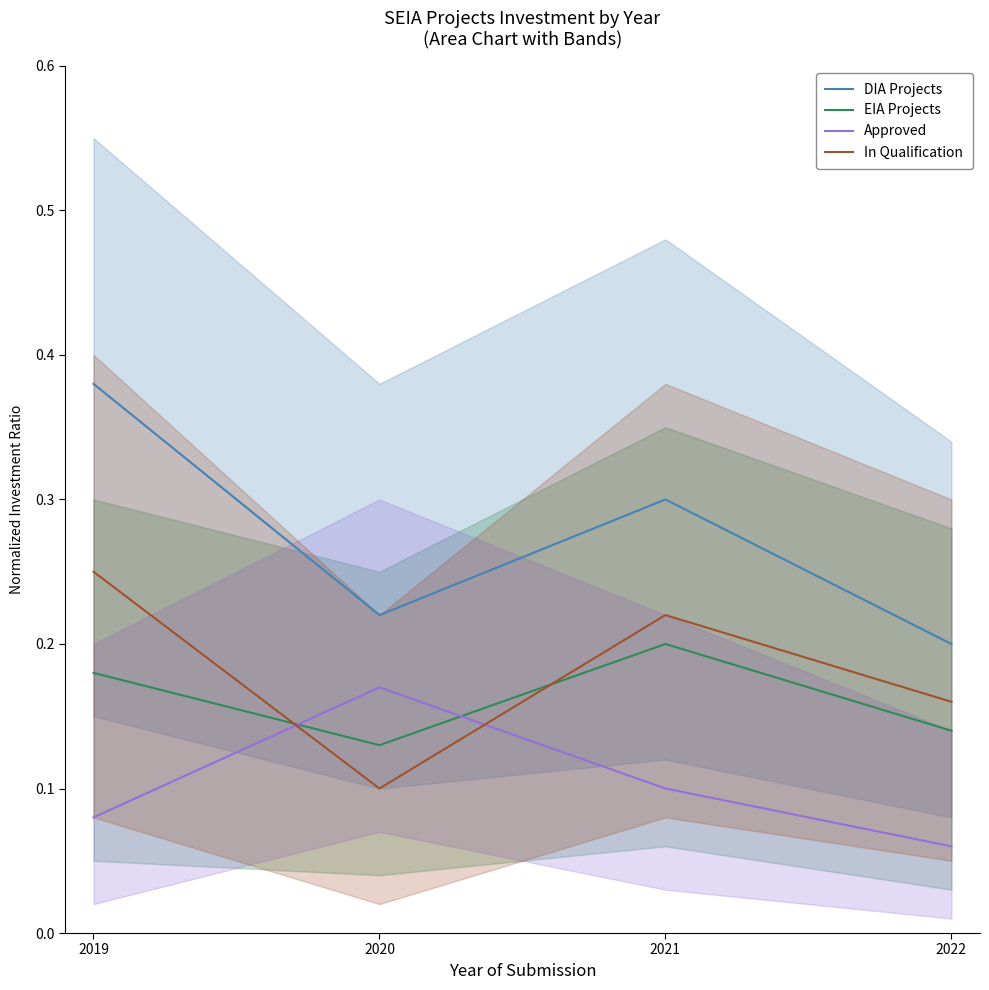

Does the chart display data point markers on the line(s)?

No